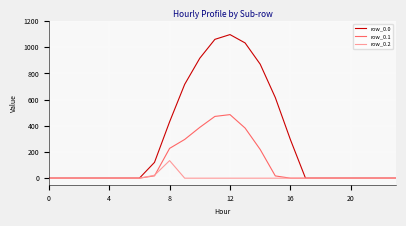

What is the highest value of the row_0.1 series?

485.4